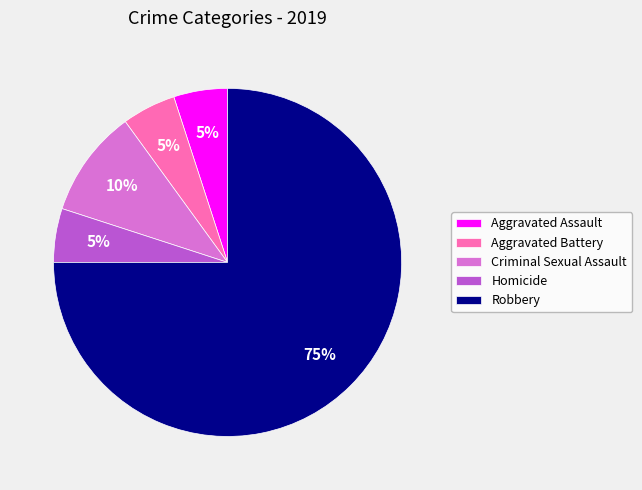

To the nearest percent, what portion does Homicide represent?

5%